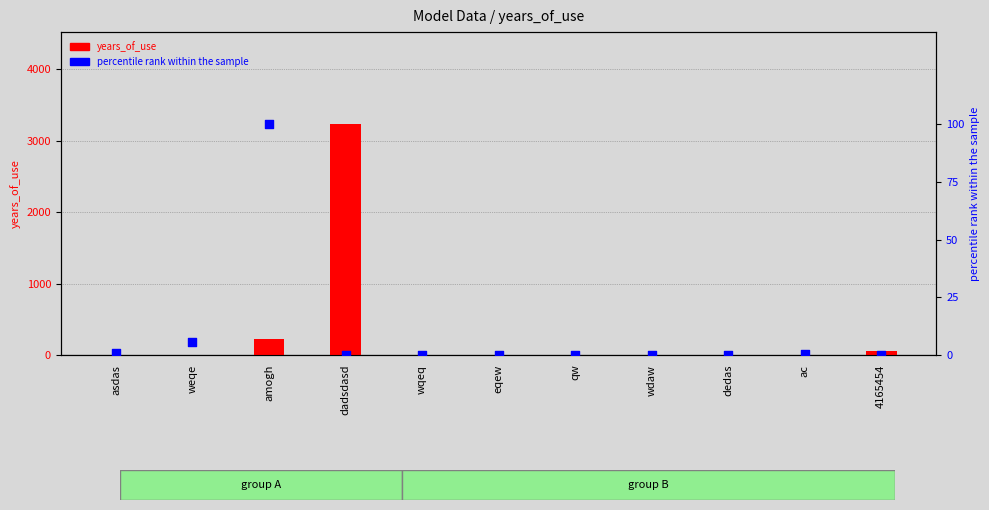

Is the value of years_of_use at asdas greater than the value of percentile rank within the sample at 4165454?

Yes